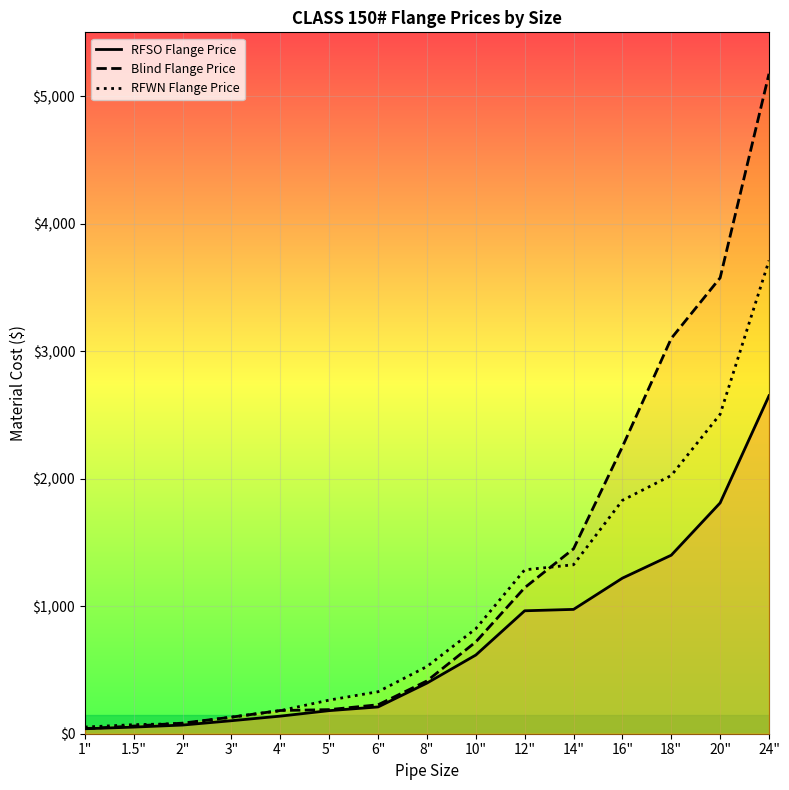

List the series in order of their overall mean, lowest first.

RFSO Flange Price, RFWN Flange Price, Blind Flange Price